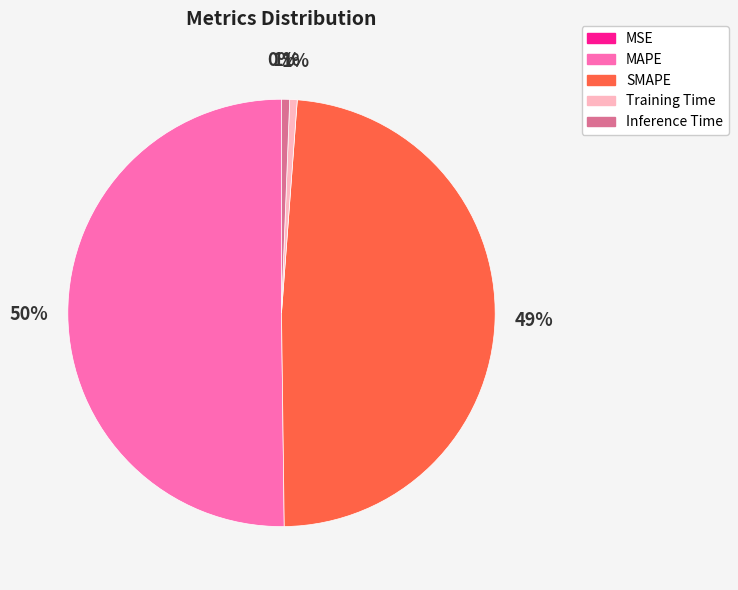

What is the majority slice?

MAPE